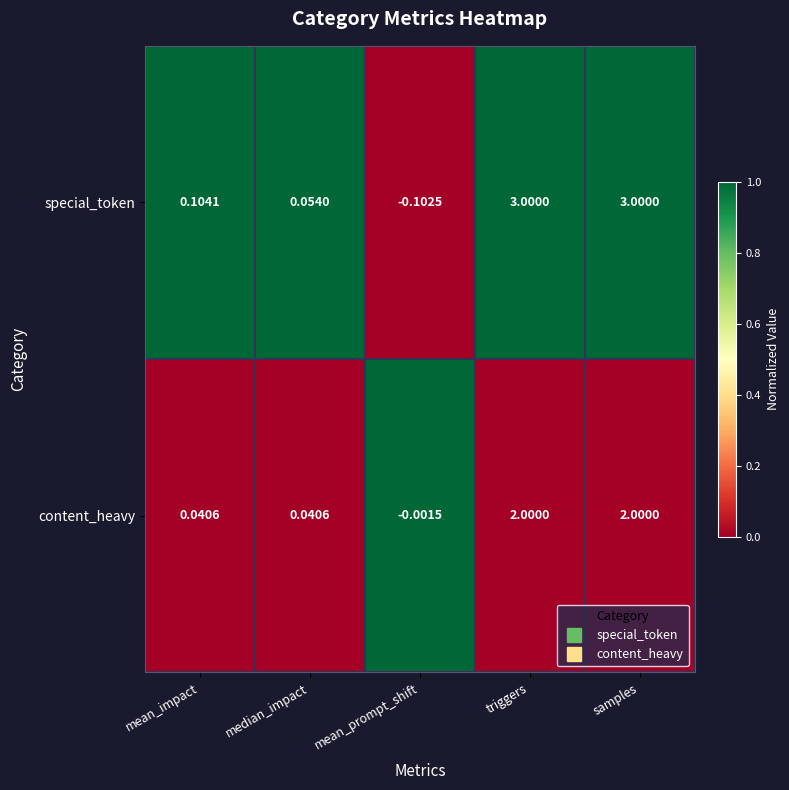

List the series in order of their overall mean, lowest first.

content_heavy, special_token